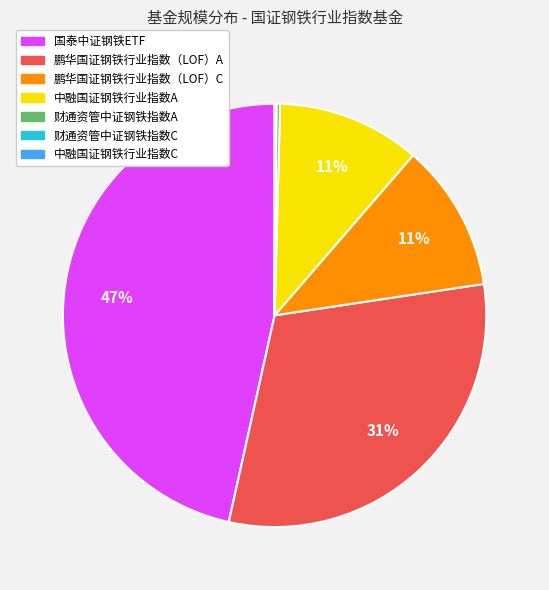

Is there a majority slice in this chart?

No